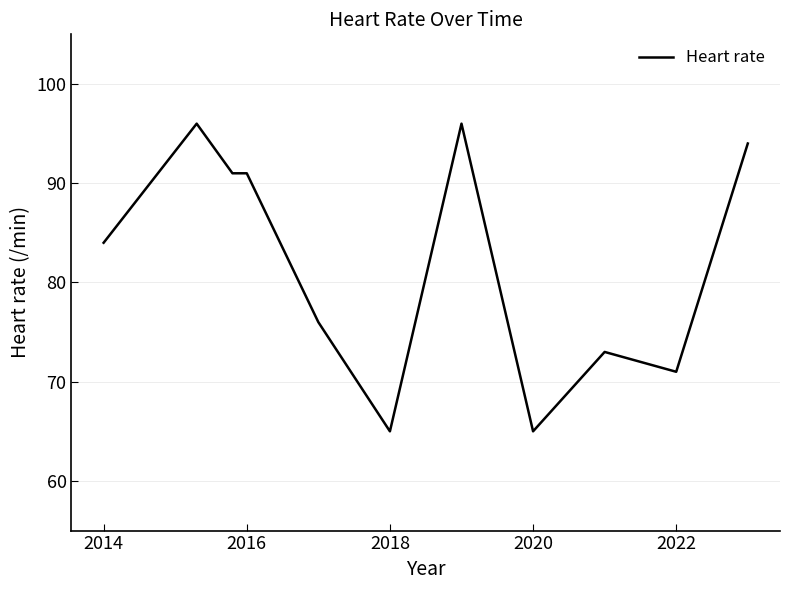

What is the greatest value displayed?

96